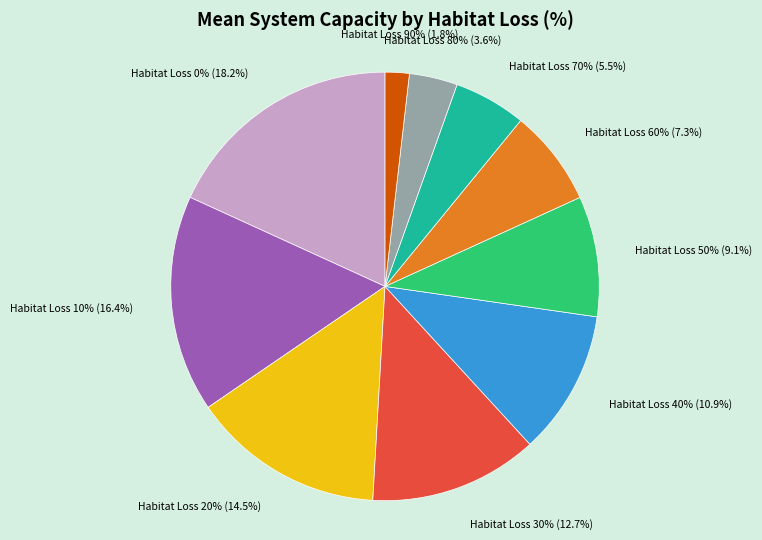

Combined, do 60 and 30 account for over 50%?

No